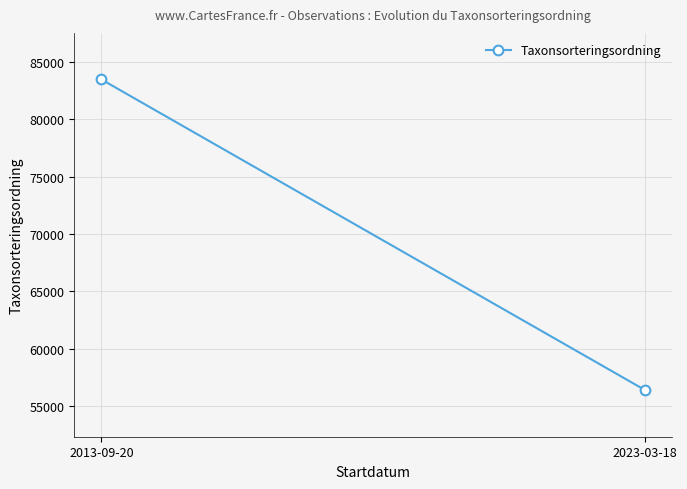

What is the label of the 2nd point from the left?

2023-03-18